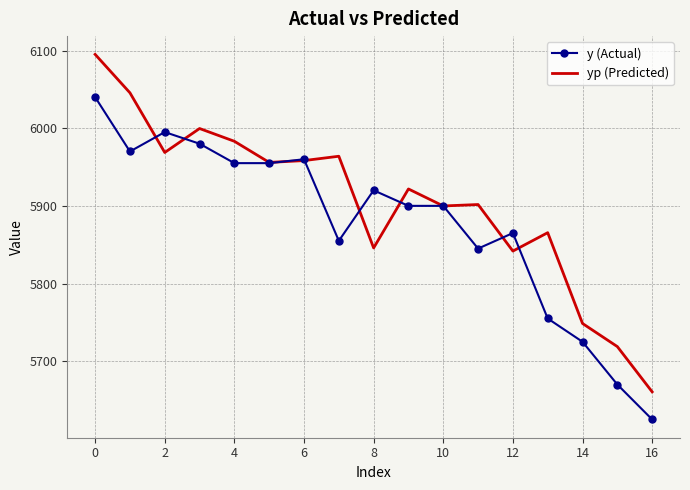

Which series has the largest range (max minus min)?

yp (Predicted)